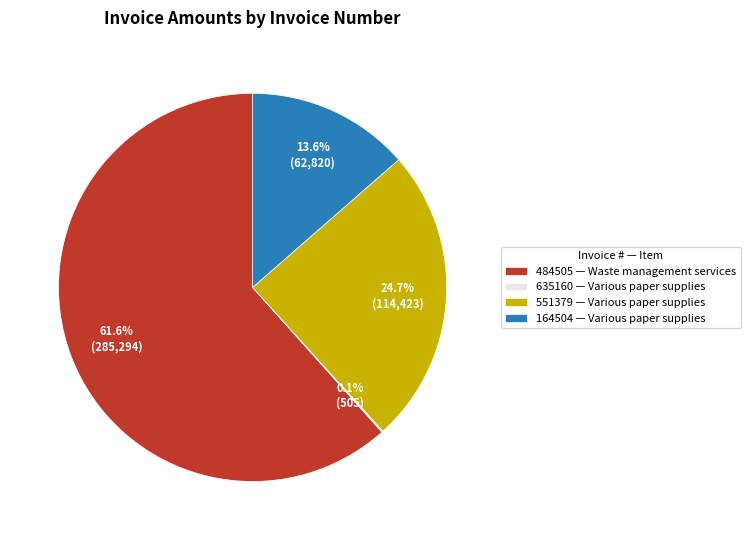

How much of the chart is everything except 484505 — Waste management services?

38.4%